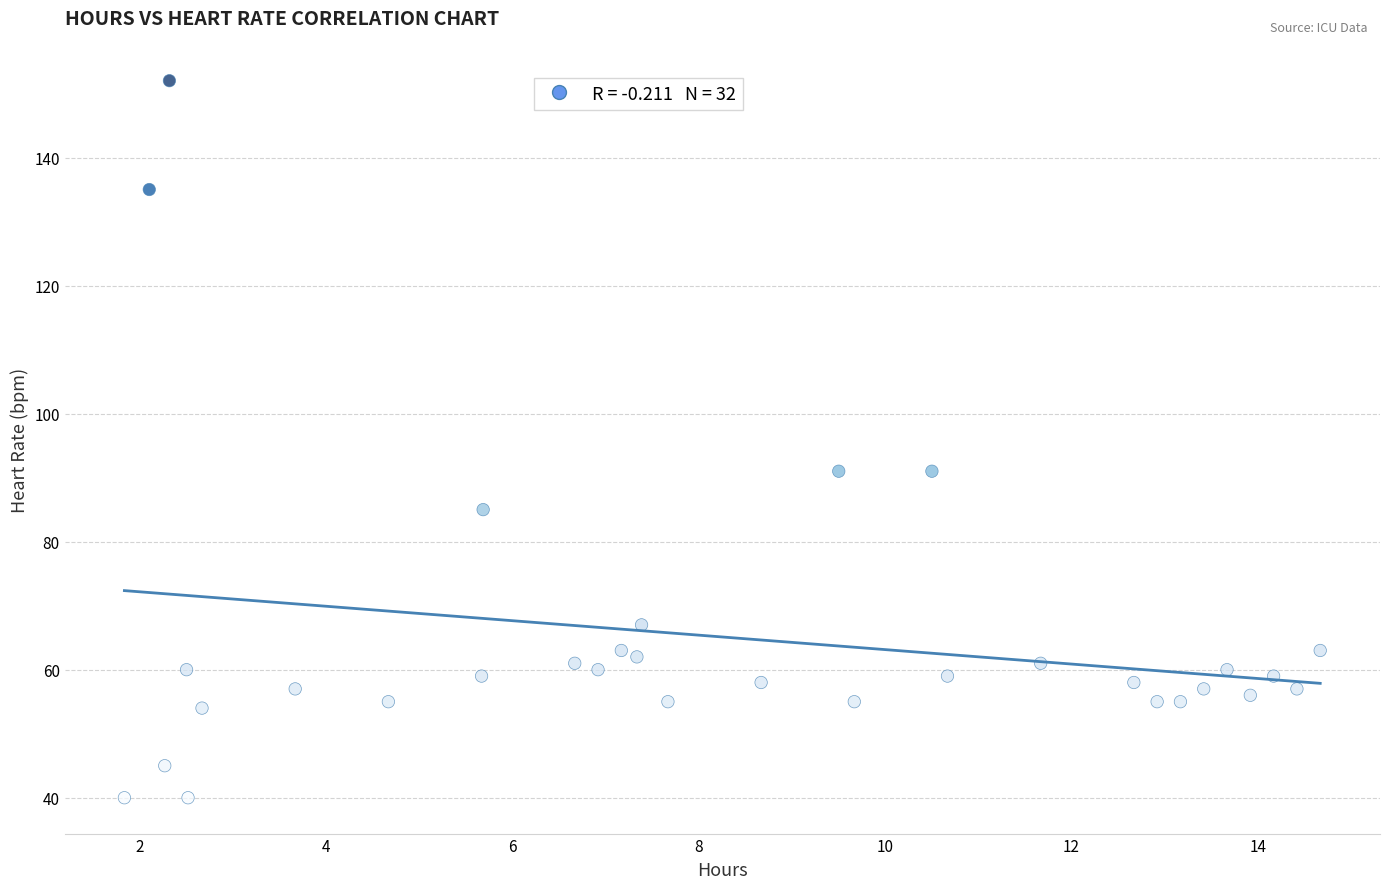

What is the range of Y values (max minus min)?

112